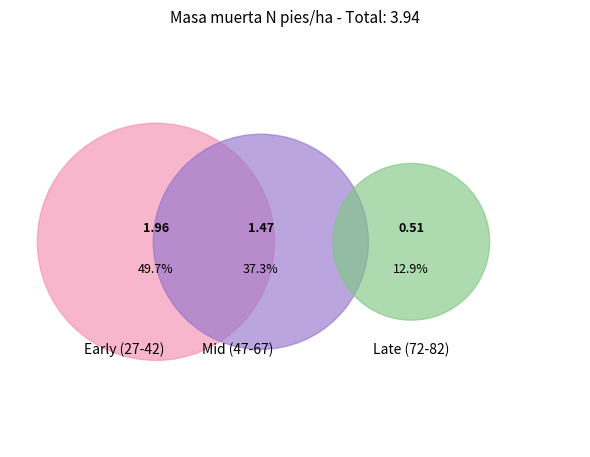

Is it true that 32 is 22% of the pie?

False